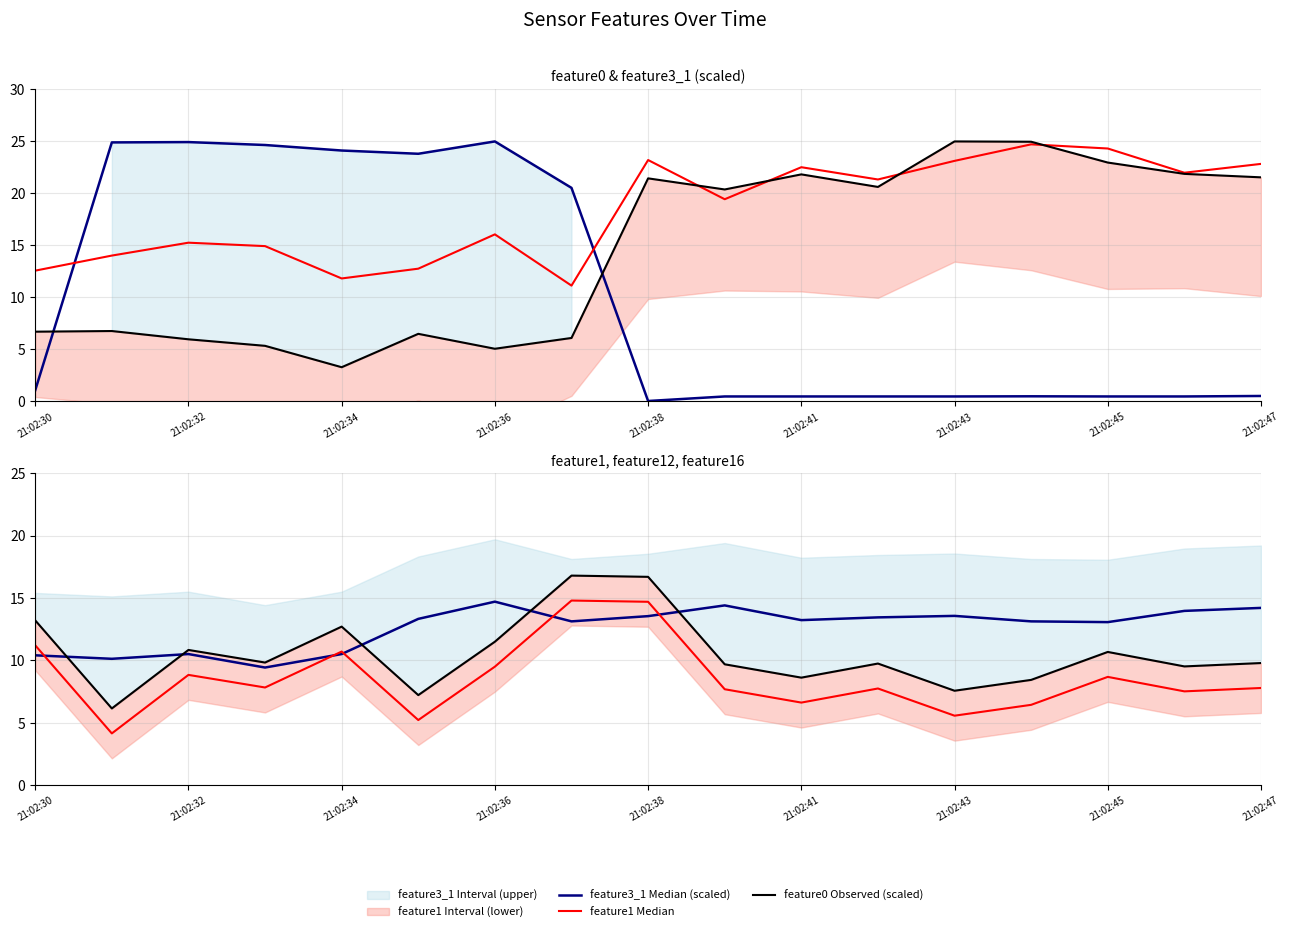

How many values in the feature1 Median series are below 19?

8